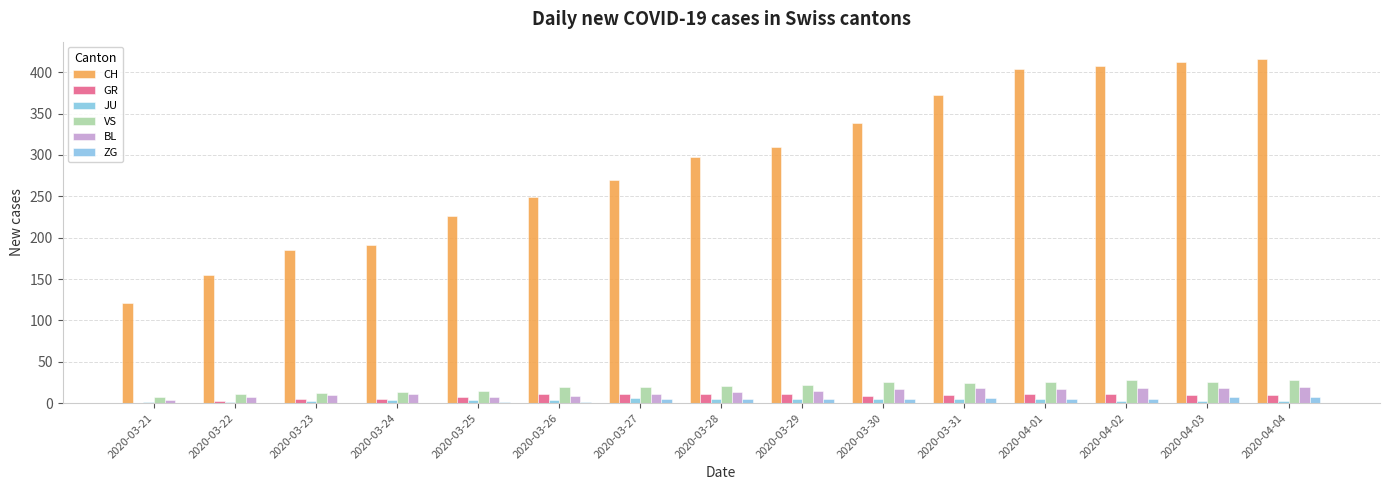

Are the bars grouped side by side (vs. stacked)?

Yes